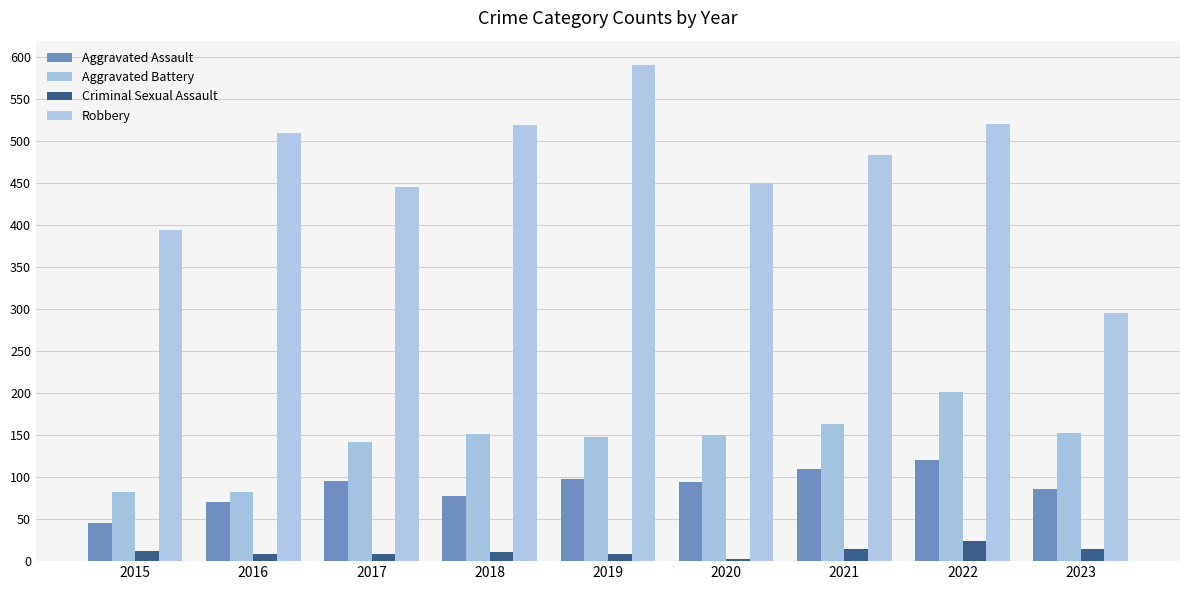

How many groups of bars are there?

9